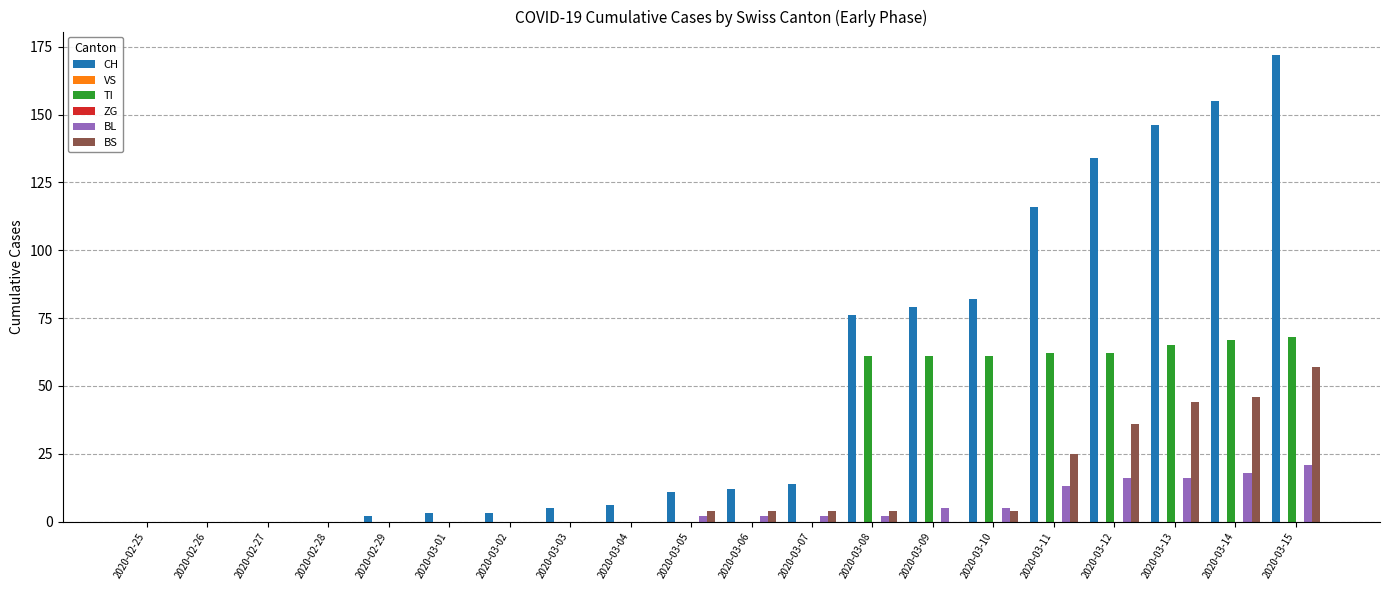

Between 2020-03-01 and 2020-03-05, which series saw the biggest shift?

CH